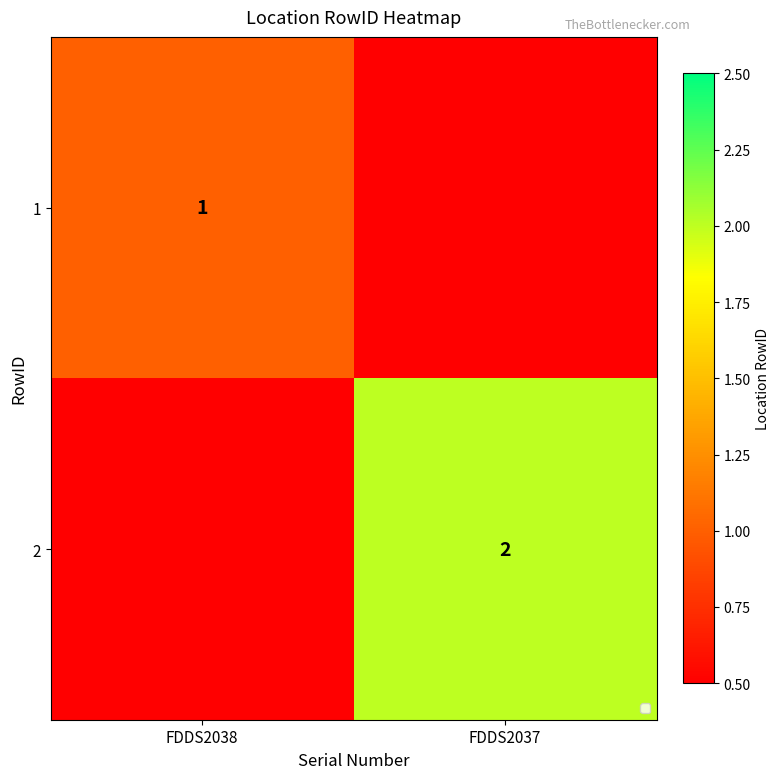

The 2 series shows 2 at FDDS2037. True or false?

True